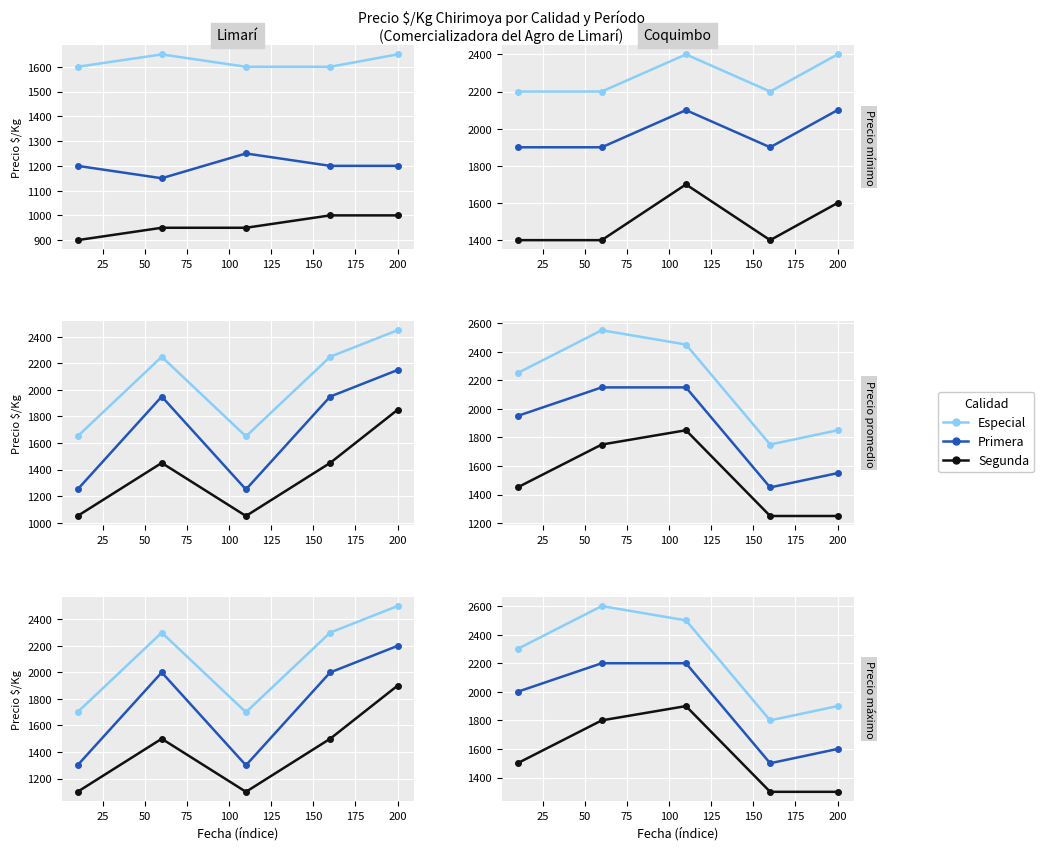

List the series in order of their overall mean, highest first.

Especial, Primera, Segunda